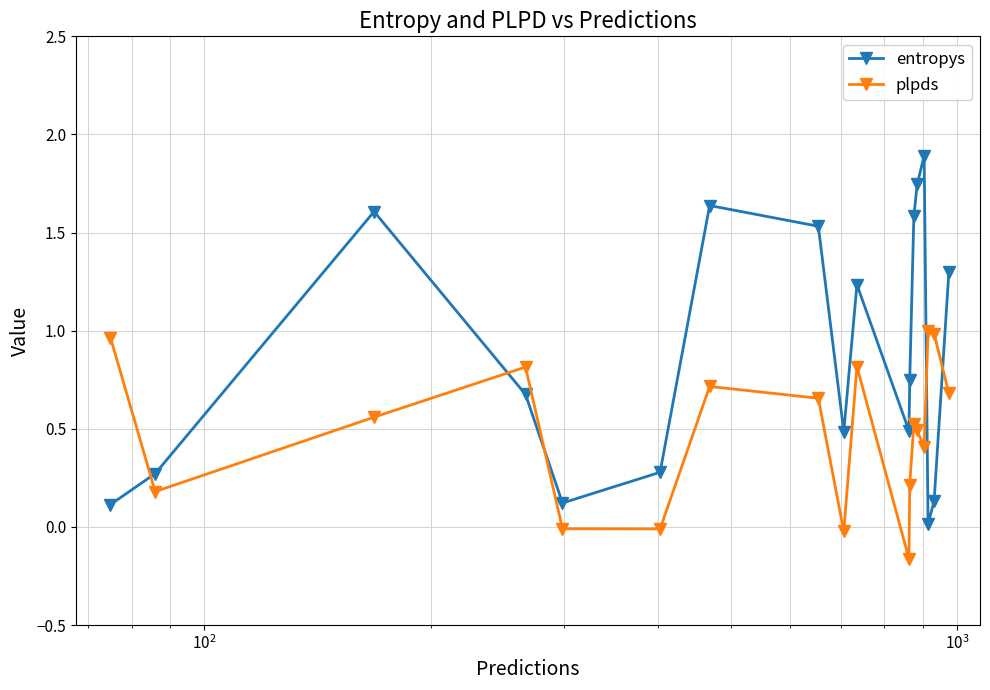

Which series has the largest total across all categories?

entropys